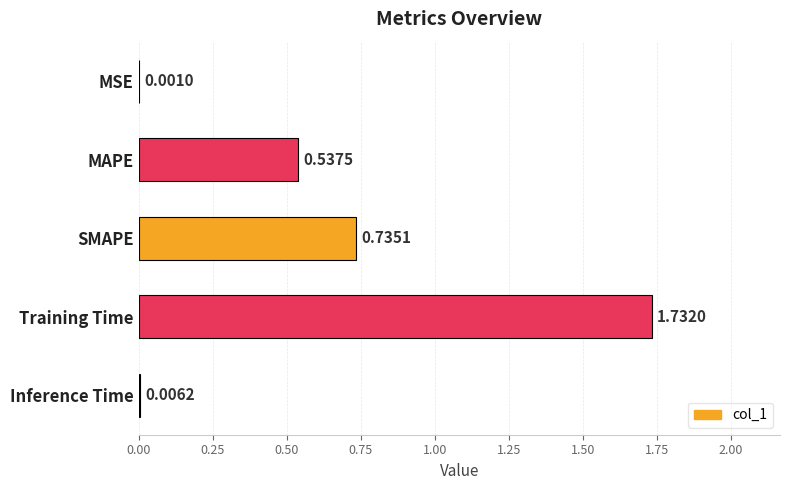

Count the number of categories in the chart.

5